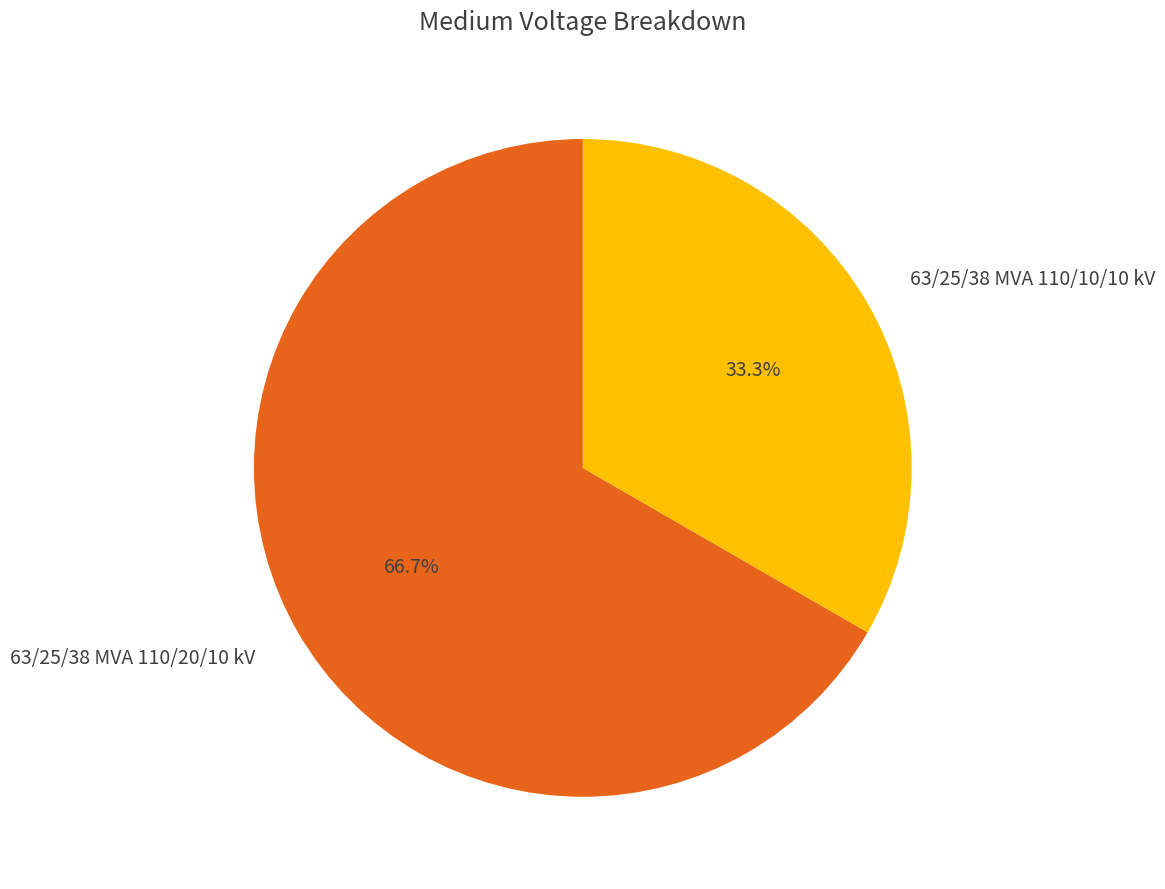

To the nearest percent, what is the difference between the 63/25/38 MVA 110/20/10 kV and 63/25/38 MVA 110/10/10 kV slice percentages?

33%